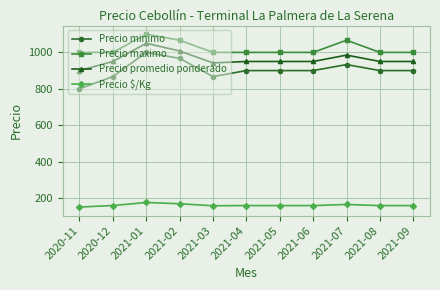

How many lines are shown in the chart?

4